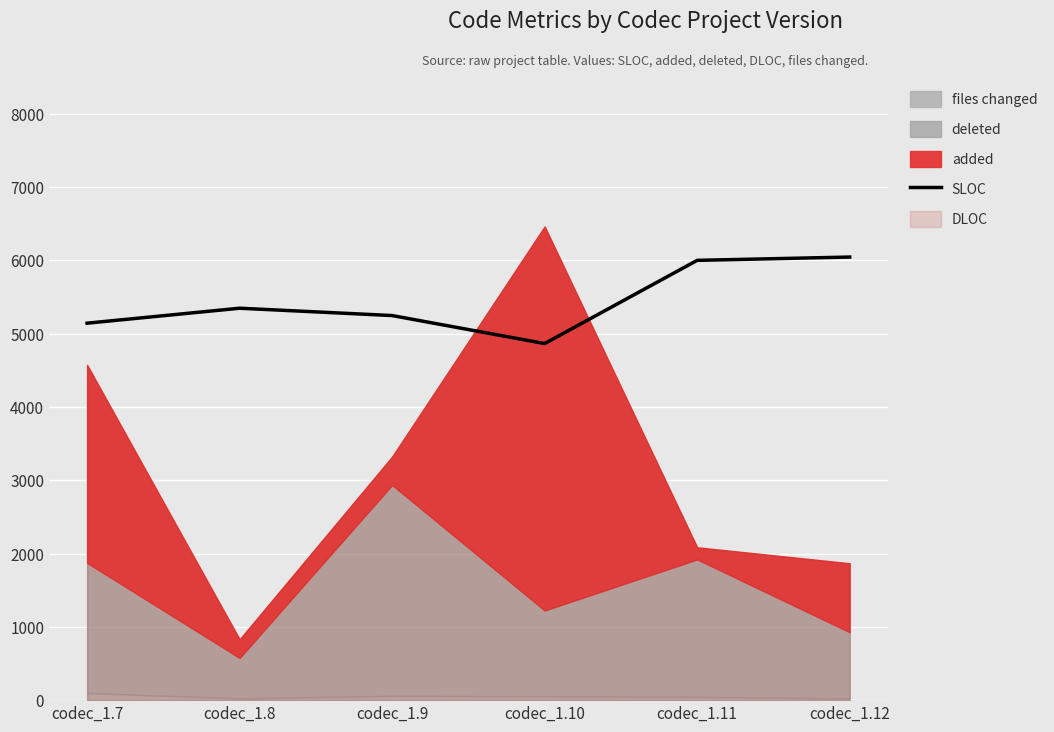

Which label corresponds to the smallest value in the chart?

codec_1.10